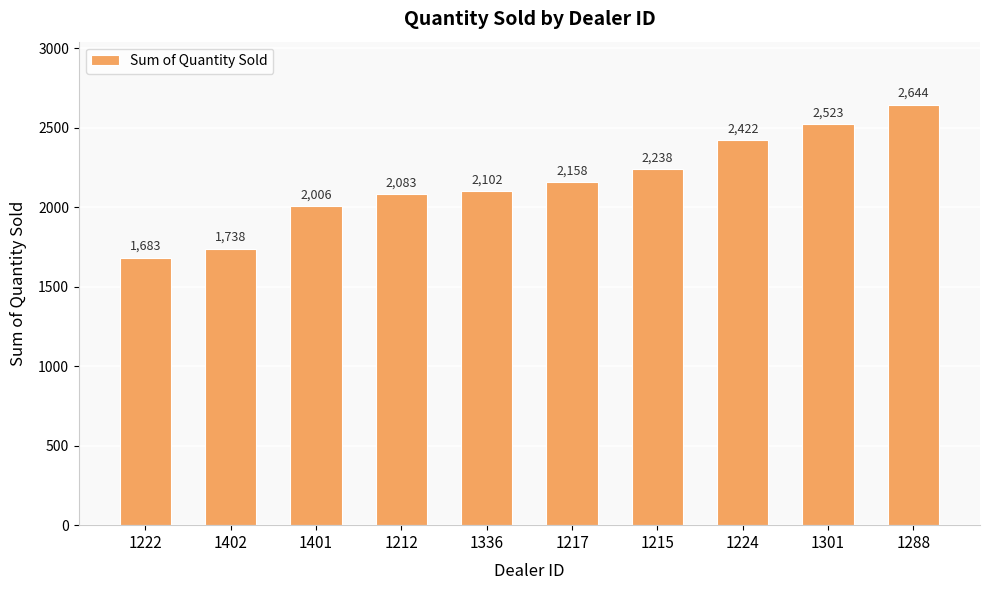

Which label corresponds to the largest value in the chart?

1288